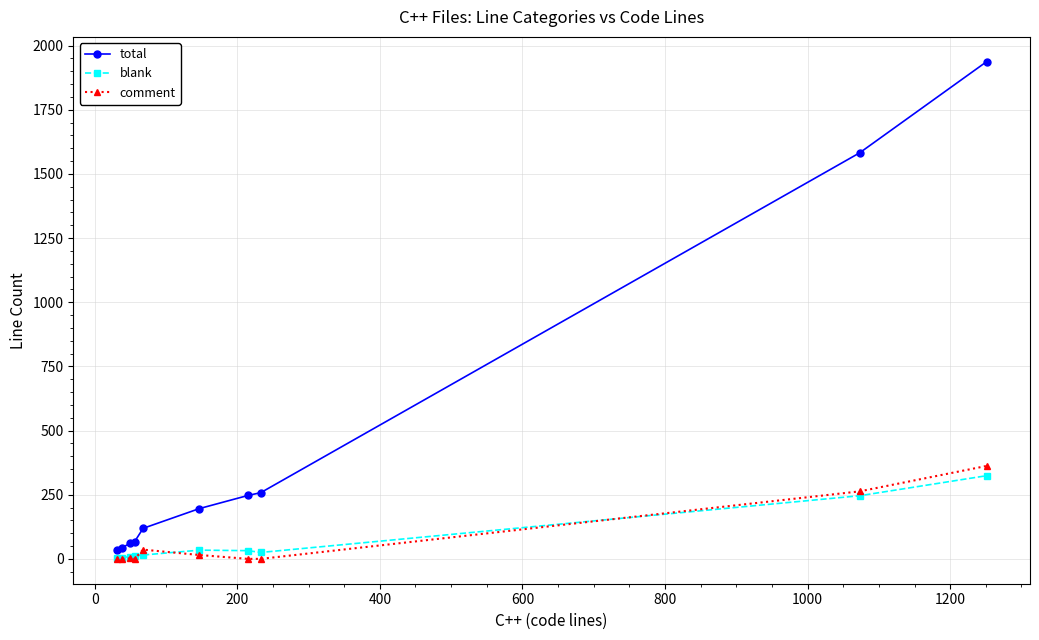

What is the highest value of the total series?

1937